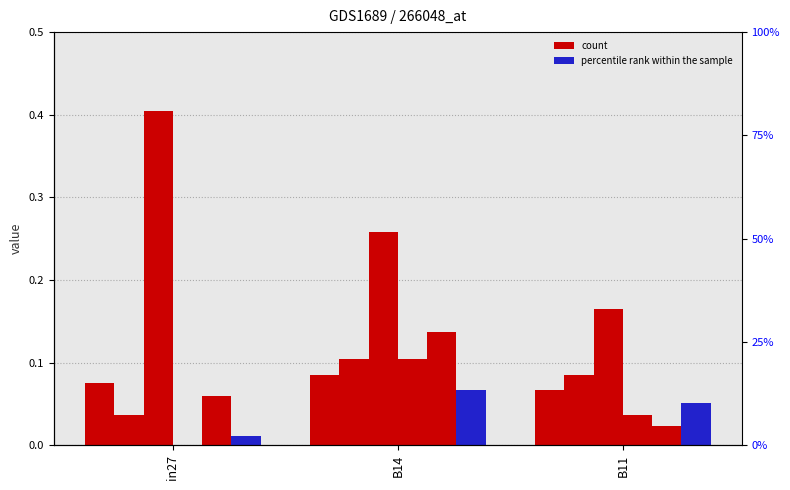

List the series in order of their overall mean, highest first.

count, percentile rank within the sample